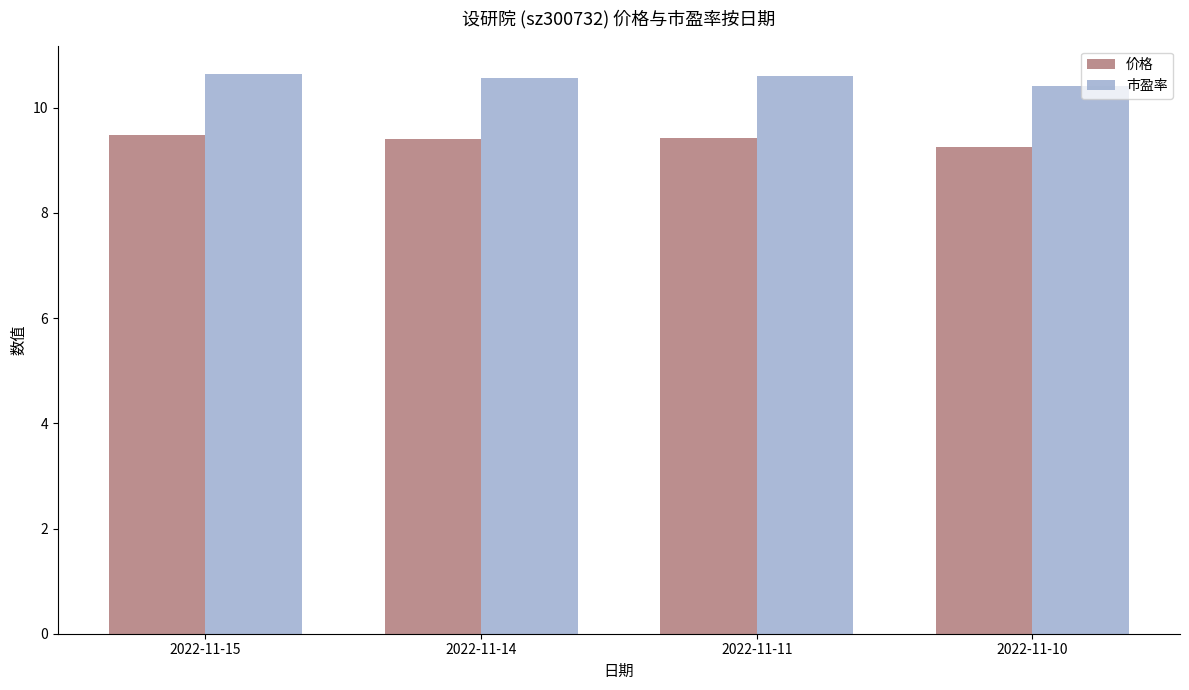

Which category has the lowest value in the 价格 series?

2022-11-10